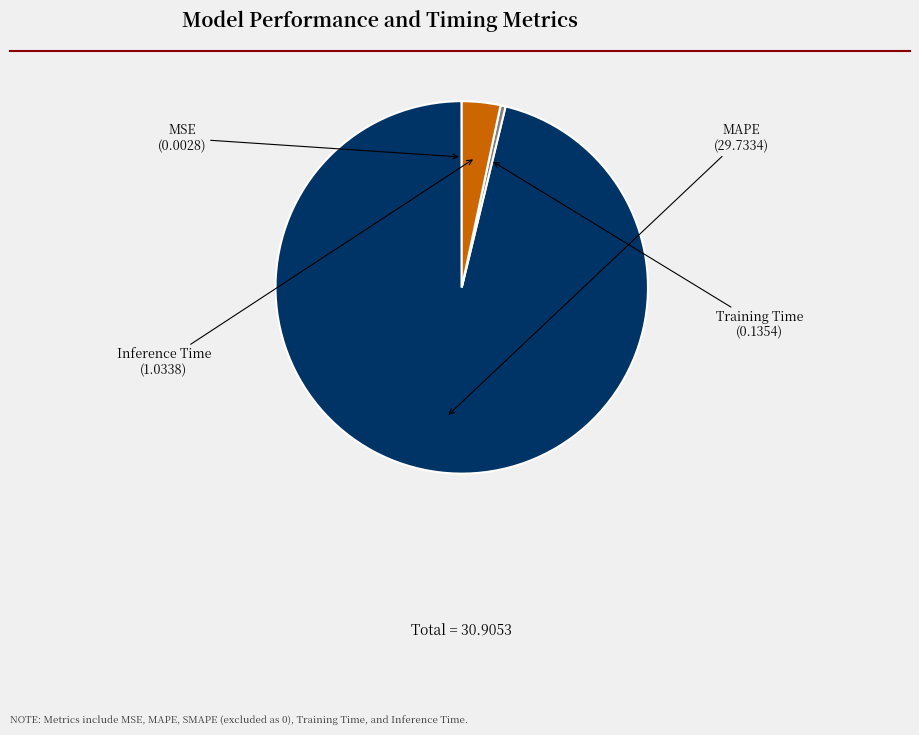

Is there any slice that represents more than half of the pie?

Yes